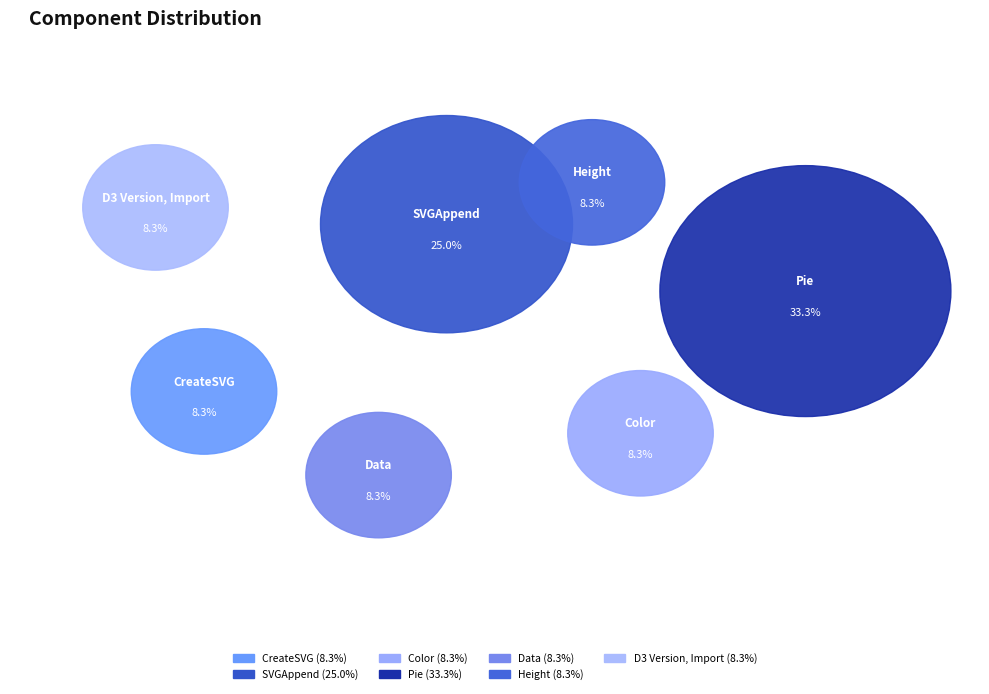

What is the ratio of the value at D3 Version, Import to the value at SVGAppend?

0.3